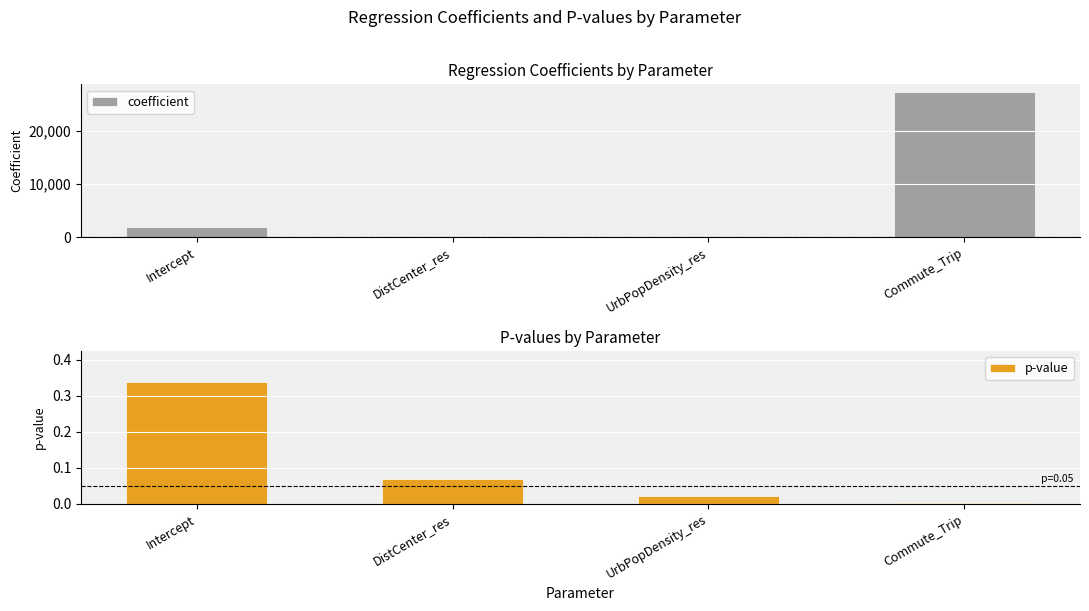

Which category has the highest value in the p-value series?

Intercept